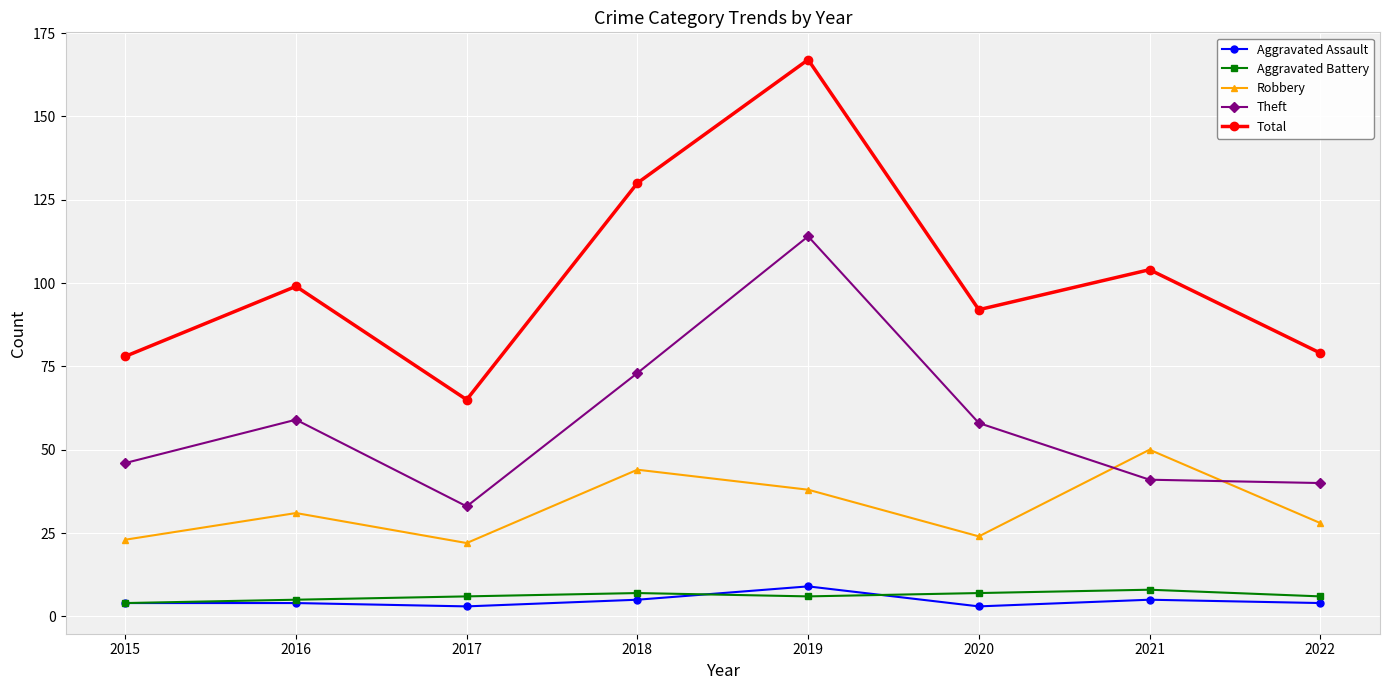

Where is Robbery nearest to the value 36?

2019